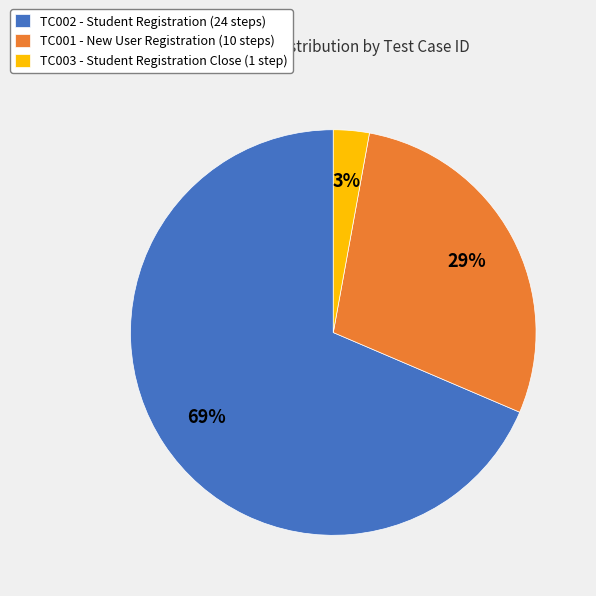

Rank the categories by value from lowest to highest.

TC003, TC001, TC002